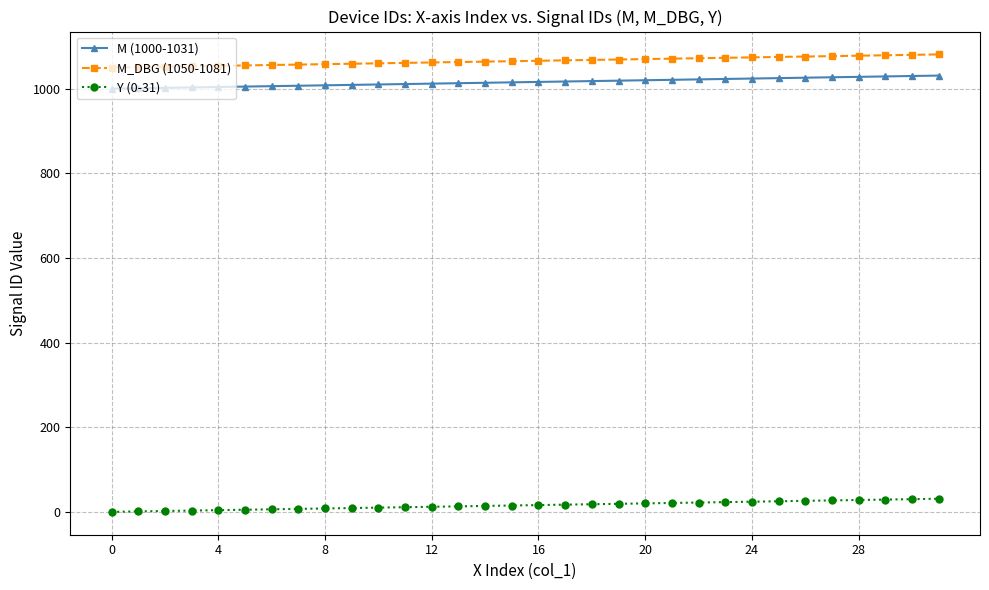

What are all the series names shown in the legend?

M (1000-1031), M_DBG (1050-1081), Y (0-31)